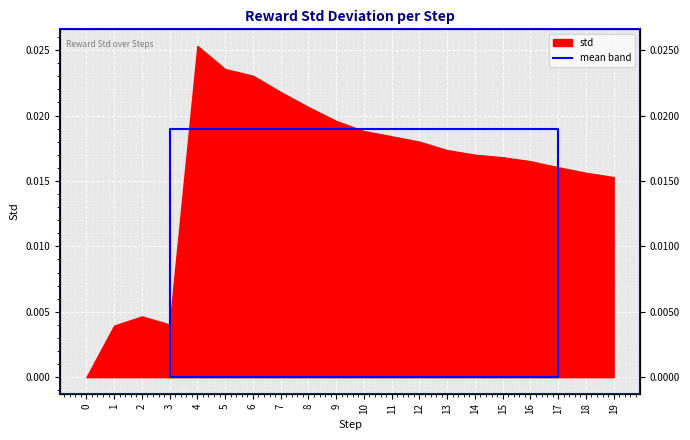

True or false: the data shows -0.0 at 3.

False